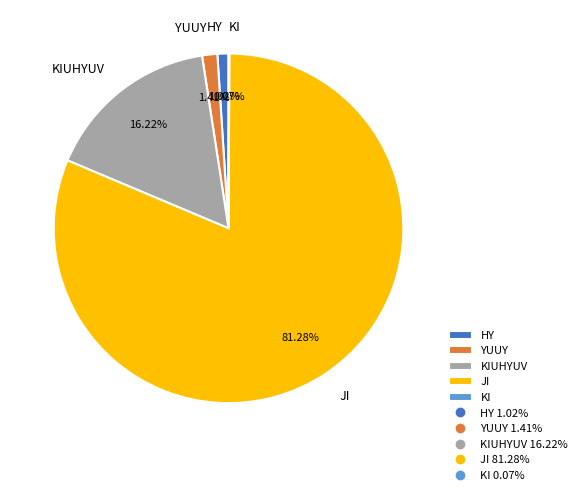

Which slice is the largest?

JI